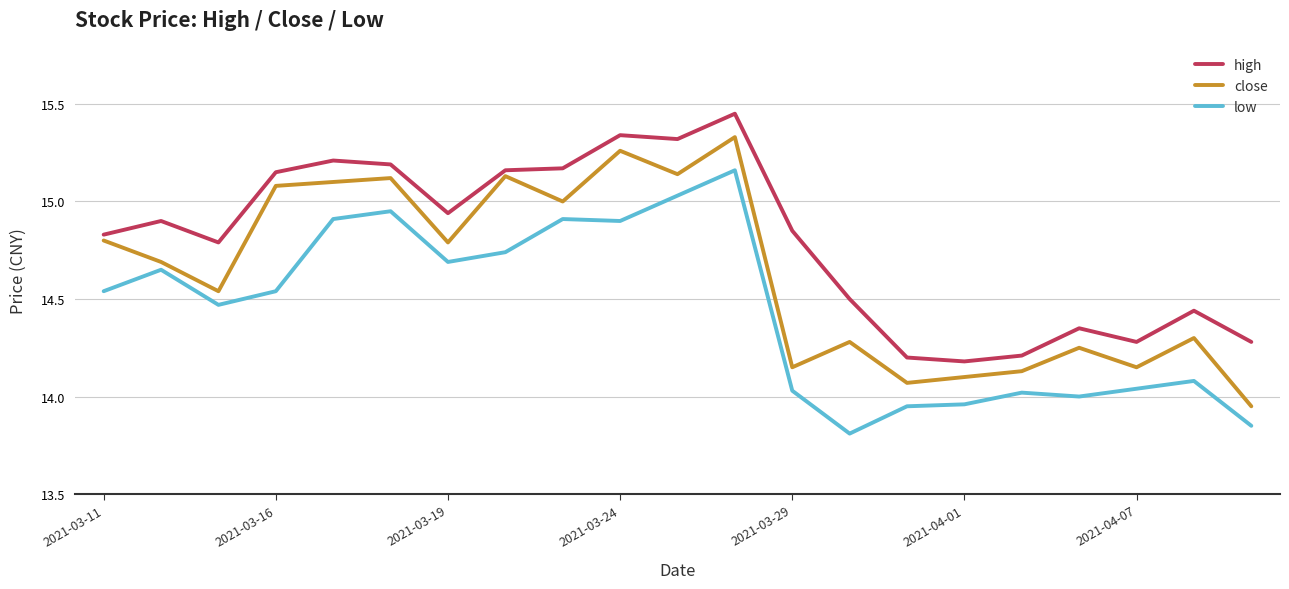

At how many categories does at least one series exceed 13?

21